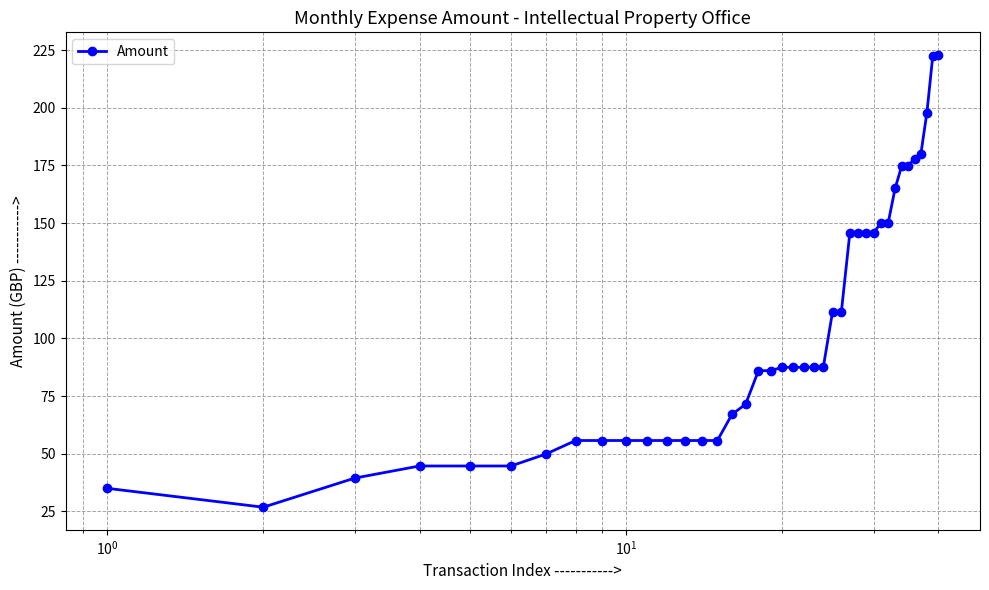

What is the value of the 3rd point from the left?

39.4